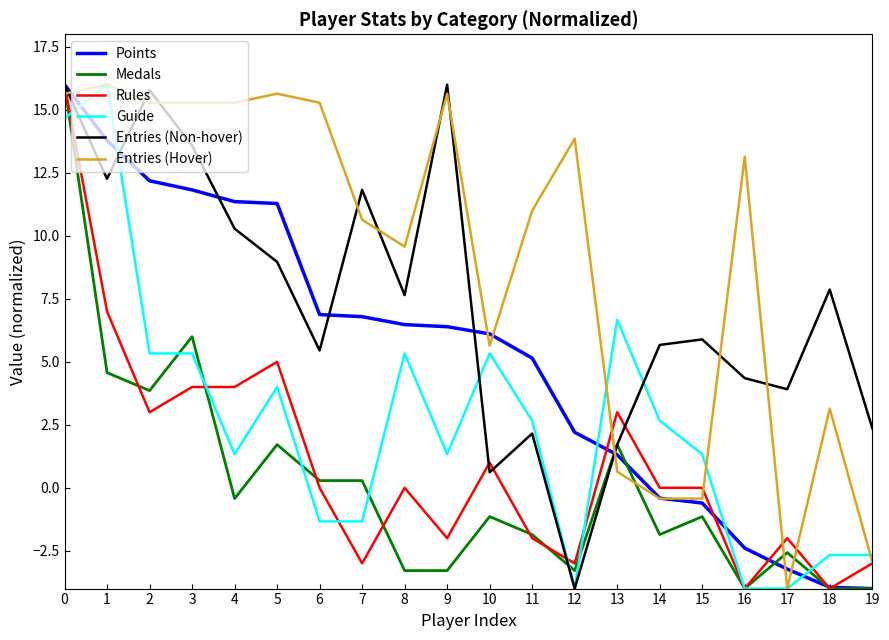

The Medals series shows 1.7 at 13. True or false?

True